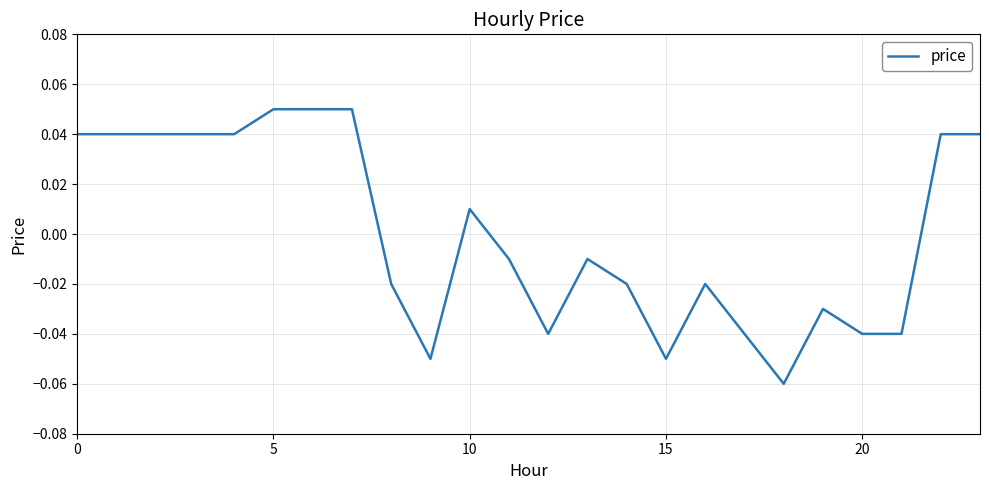

Does the chart have visible grid lines?

Yes